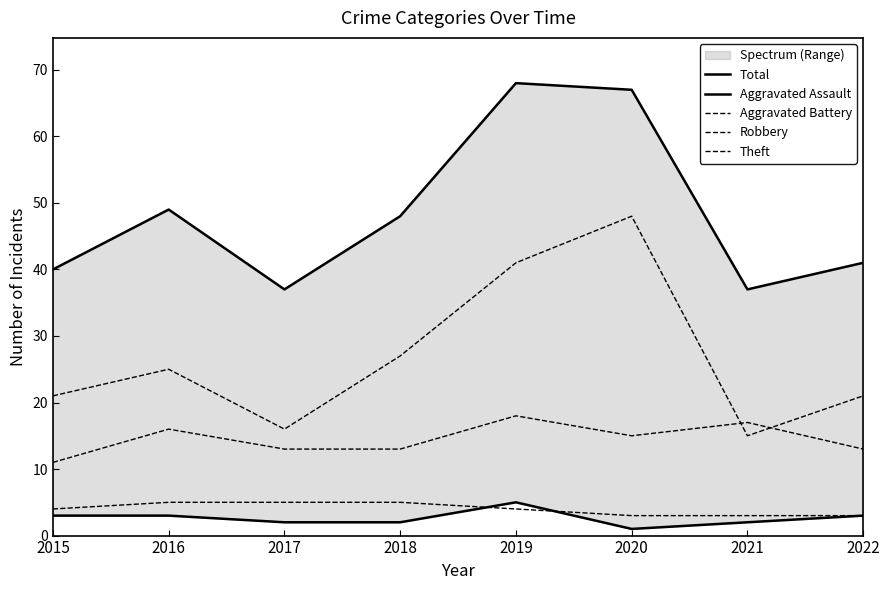

What is the difference between the Robbery values at 2020 and 2021?

2